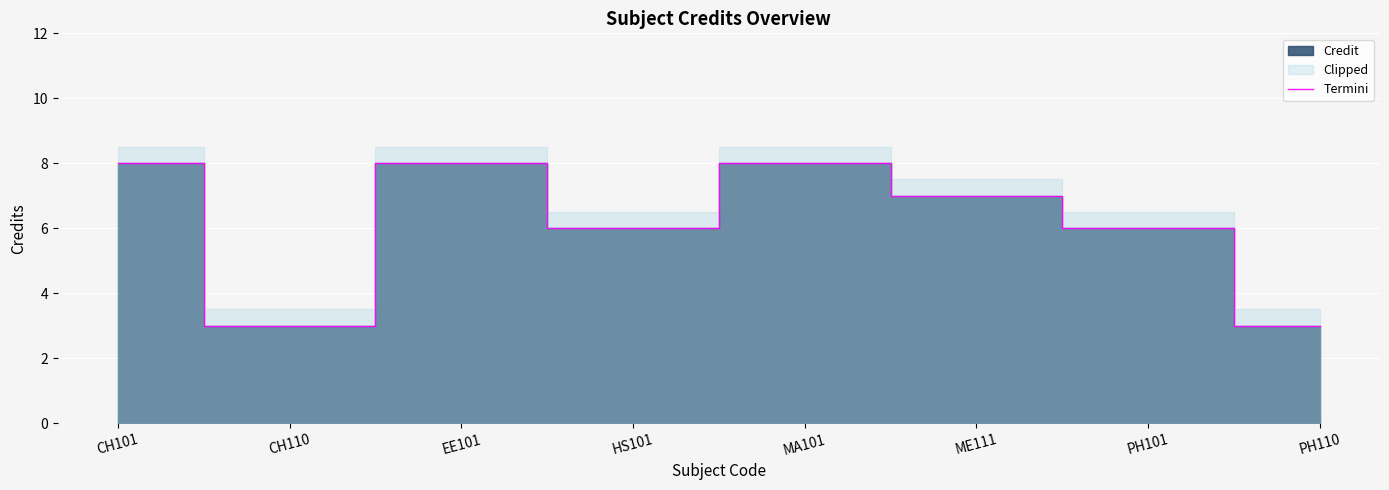

Rank the categories by value from lowest to highest.

CH110, PH110, HS101, PH101, ME111, CH101, EE101, MA101